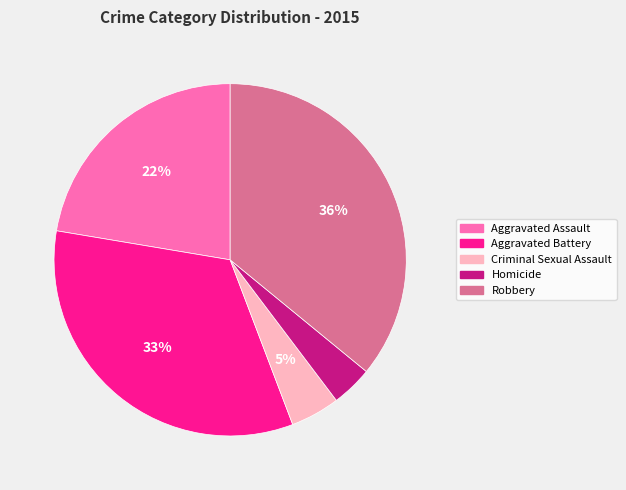

Does Criminal Sexual Assault account for over 50% of the chart?

No